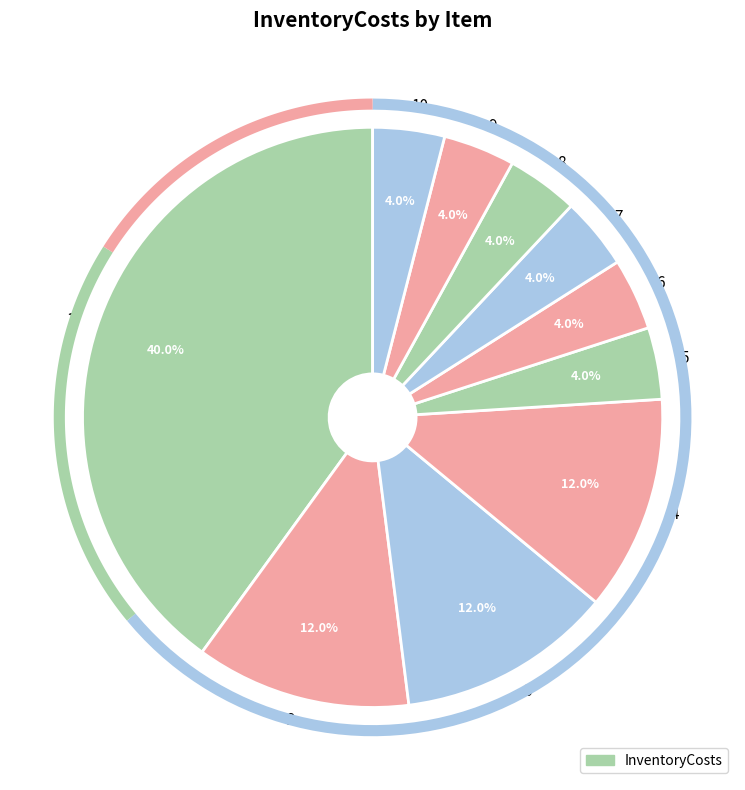

Which has a higher value, 9 or 6?

9